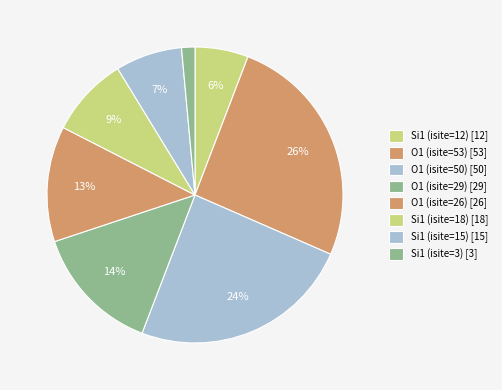

How many segments does this pie chart have?

8